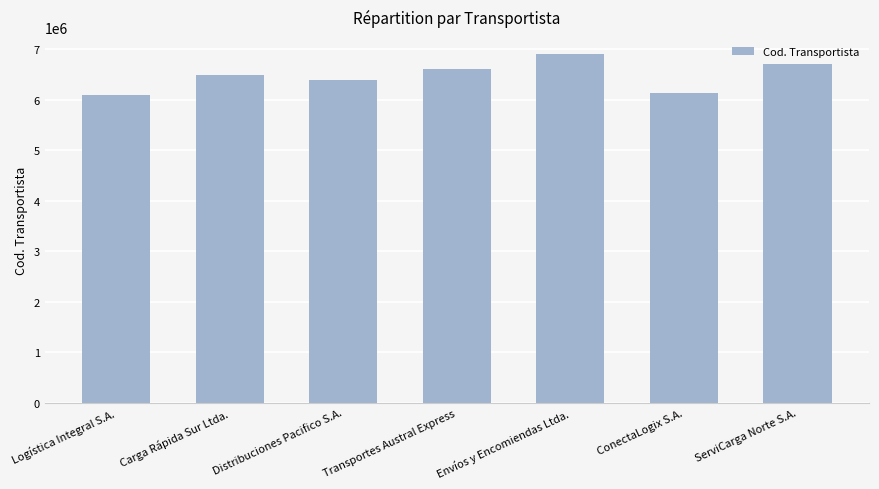

What is the sum of the values at Envíos y Encomiendas Ltda. and Carga Rápida Sur Ltda.?

13401252